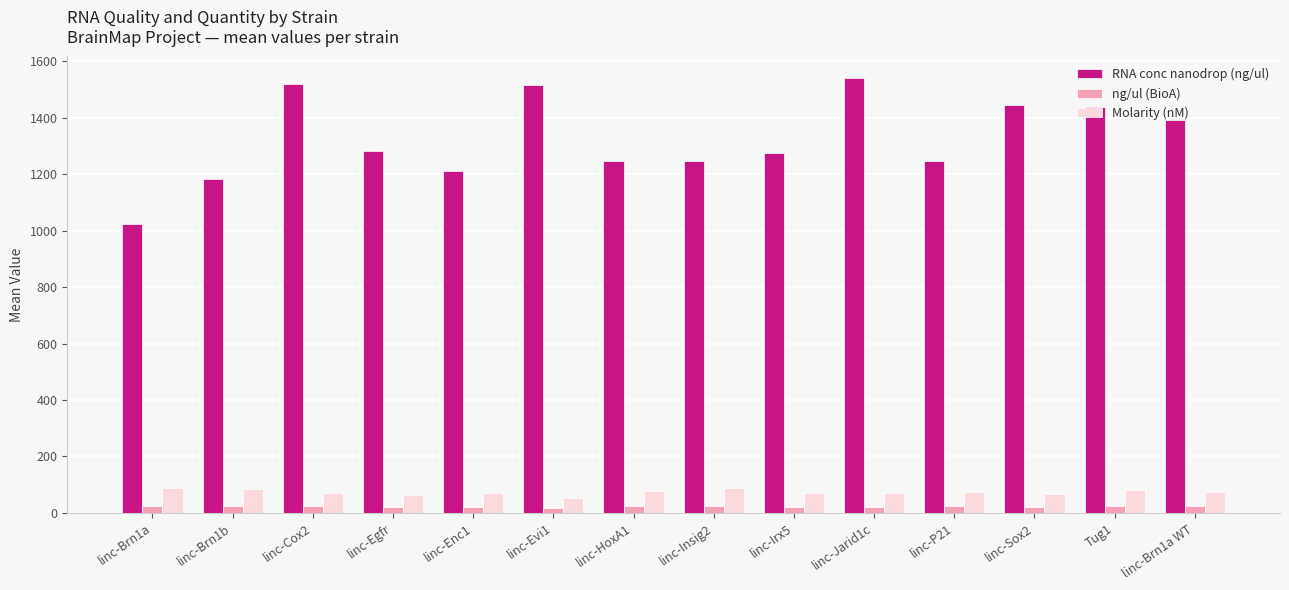

What is the label of the 2nd bar from the right?

Tug1